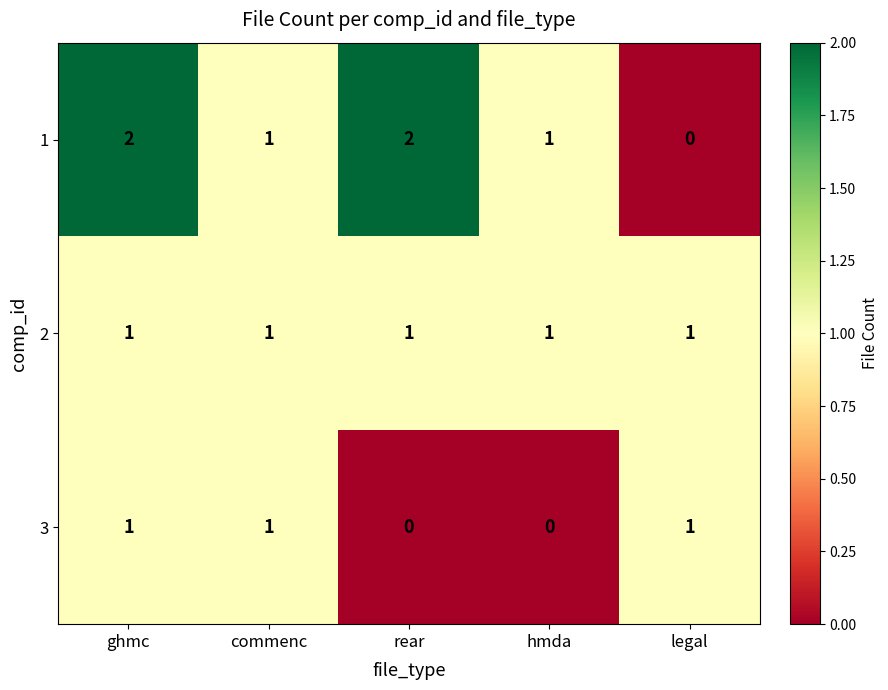

Which series has the widest spread of values?

1